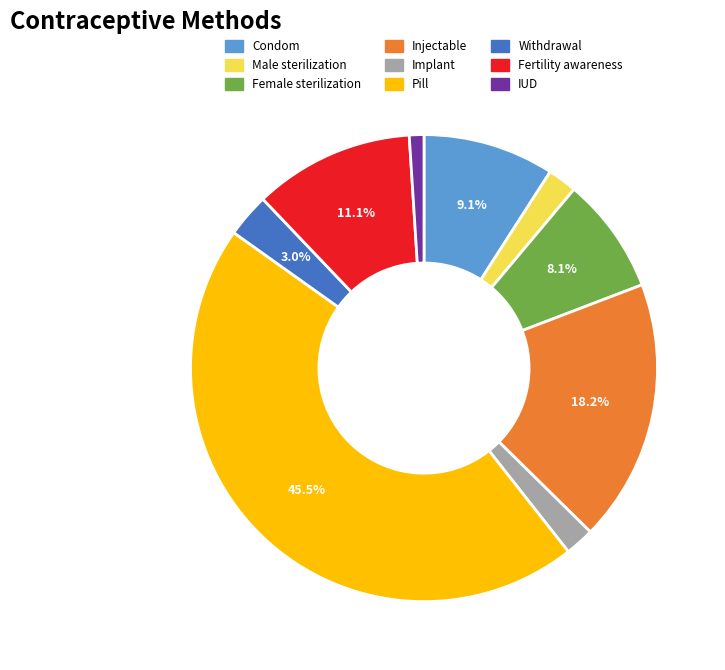

Between IUD and Withdrawal, which is larger?

Withdrawal